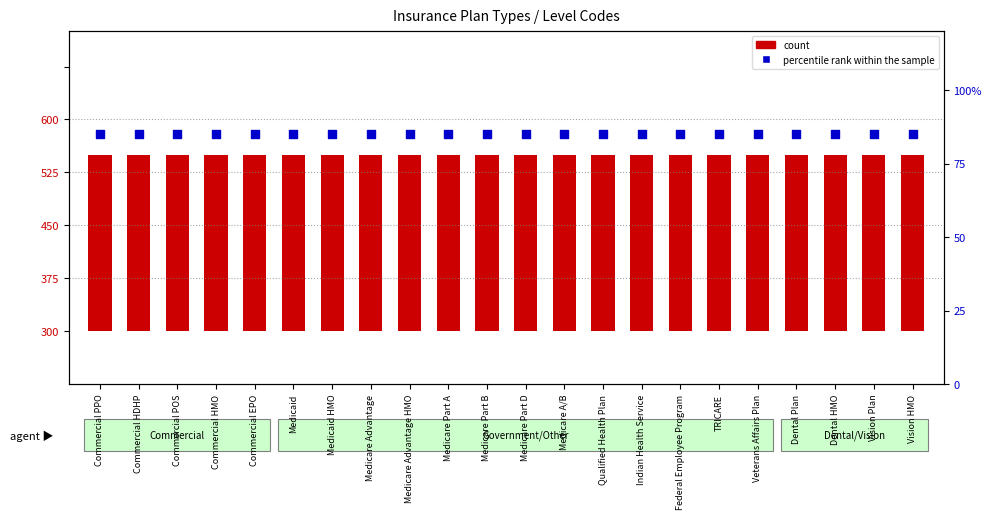

Which series has the largest total across all categories?

count